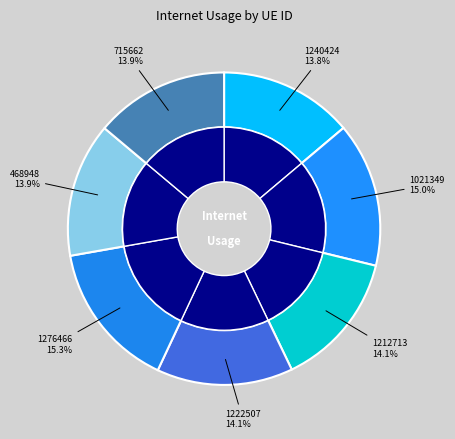

Is it true that 468948 is 14% of the pie?

True